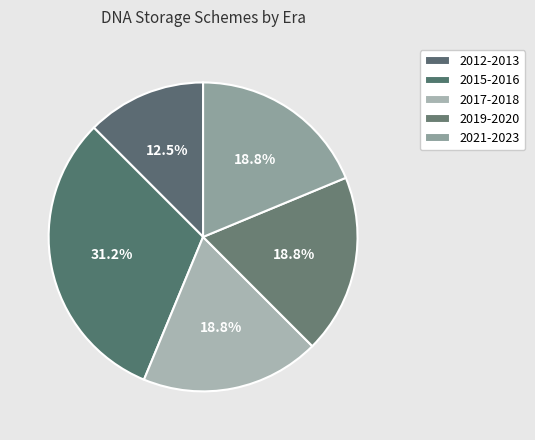

How much of the chart is everything except 2015-2016?

68.8%